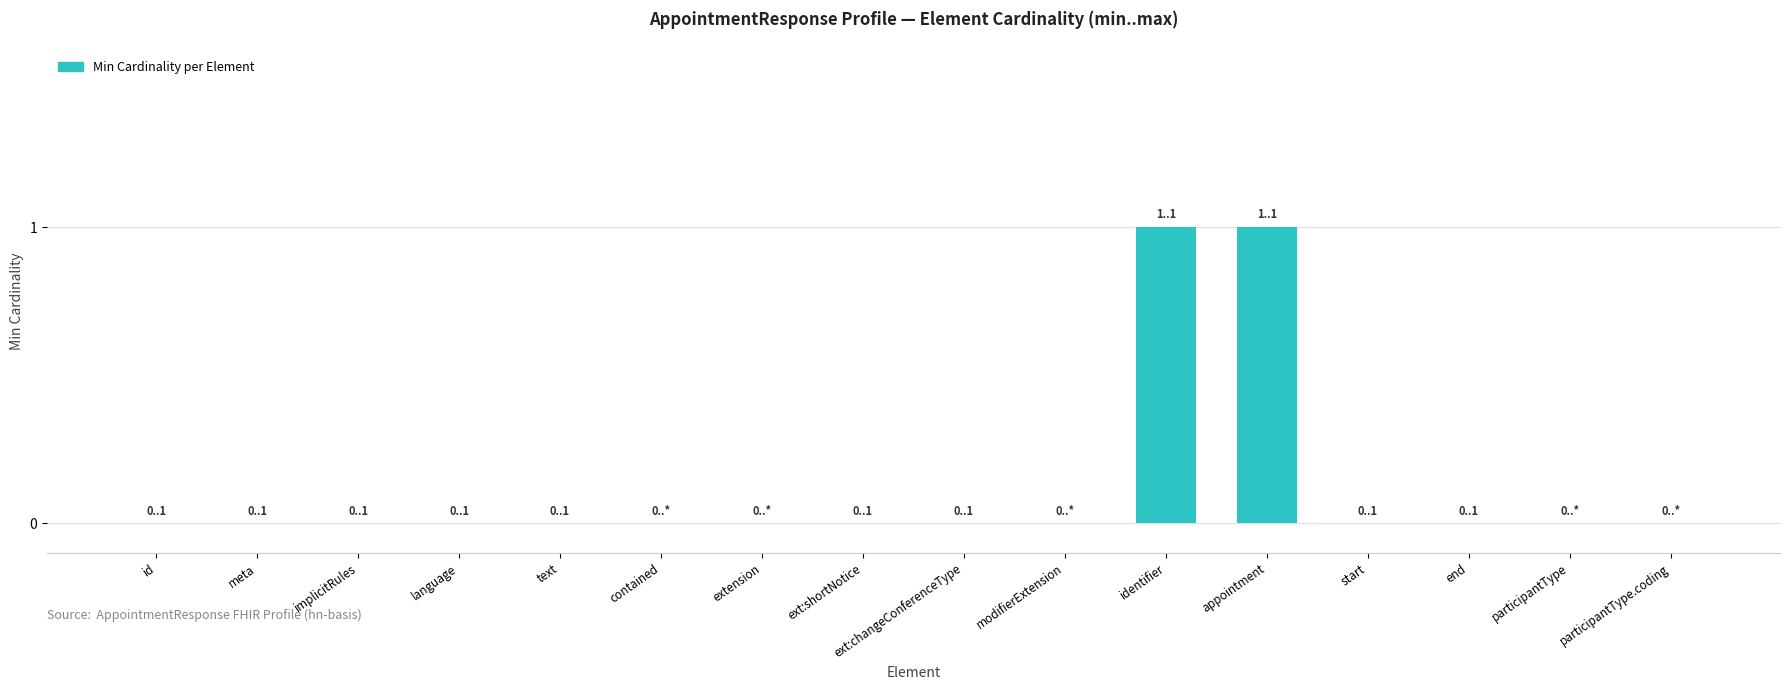

The value at appointment is 0. True or false?

False